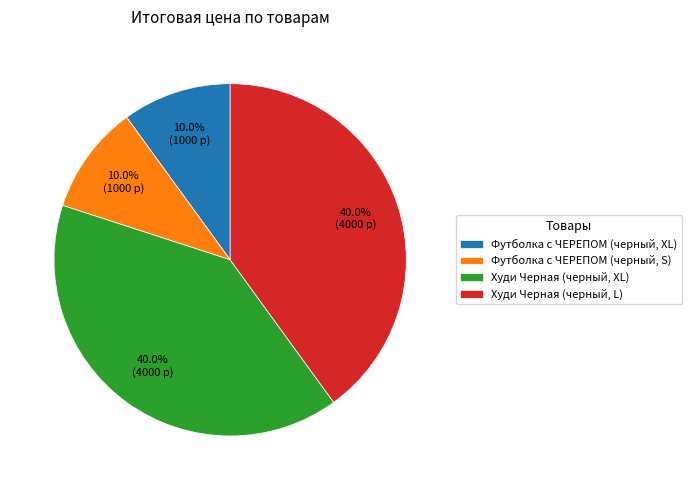

To the nearest percent, what percentage of the pie is Футболка с ЧЕРЕПОМ (черный, S)?

10%